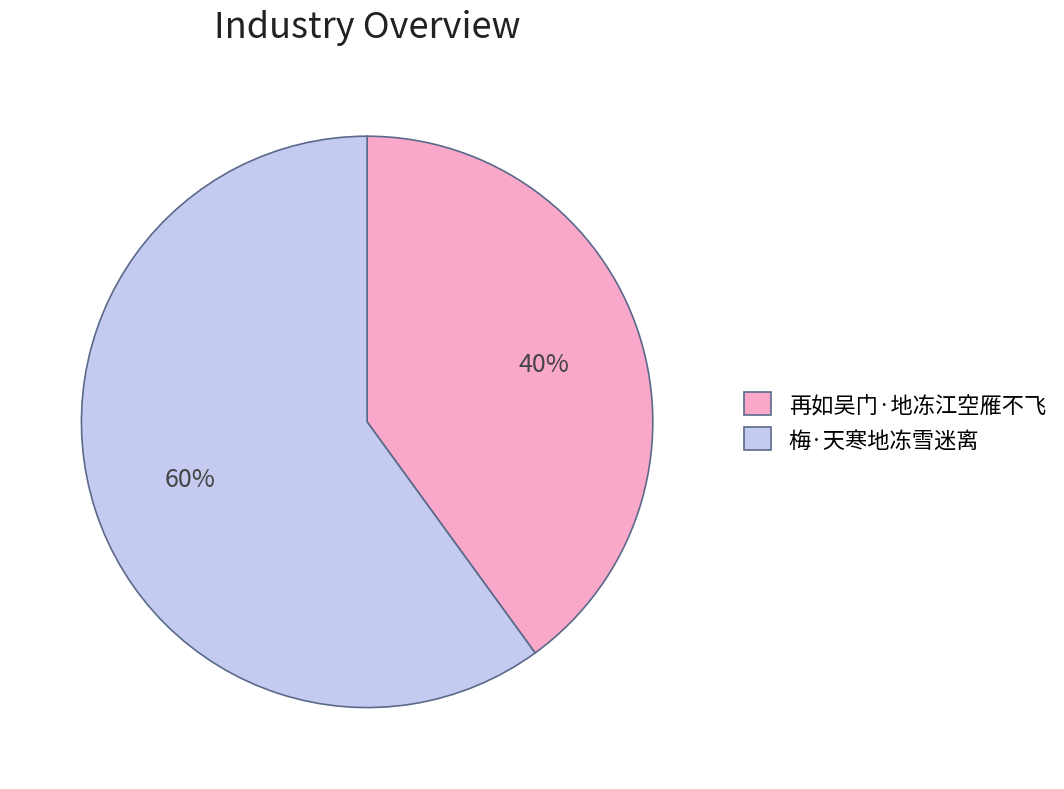

Is it true that 再如吴门·地冻江空雁不飞 is 40% of the pie?

True